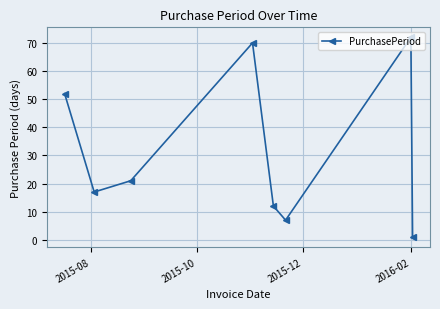

What is the maximum value shown in the chart?

72